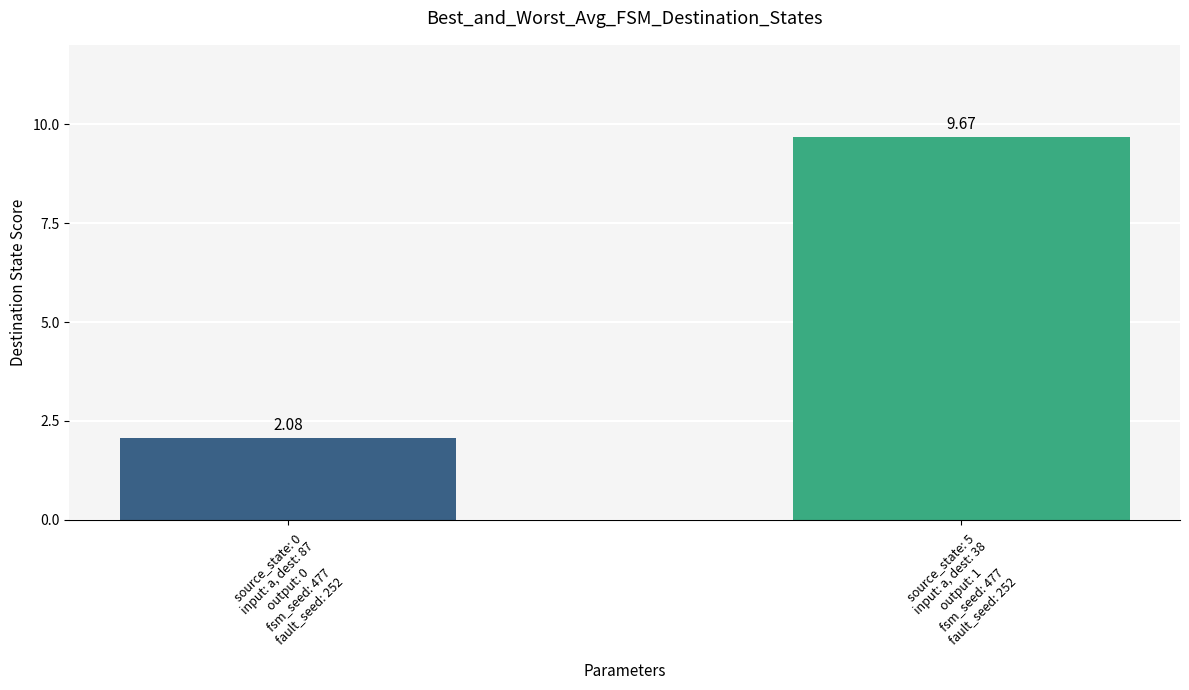

Which has a higher value, source_state: 0
input: a, dest: 87
output: 0
fsm_seed: 477
fault_seed: 252 or source_state: 5
input: a, dest: 38
output: 1
fsm_seed: 477
fault_seed: 252?

source_state: 5
input: a, dest: 38
output: 1
fsm_seed: 477
fault_seed: 252